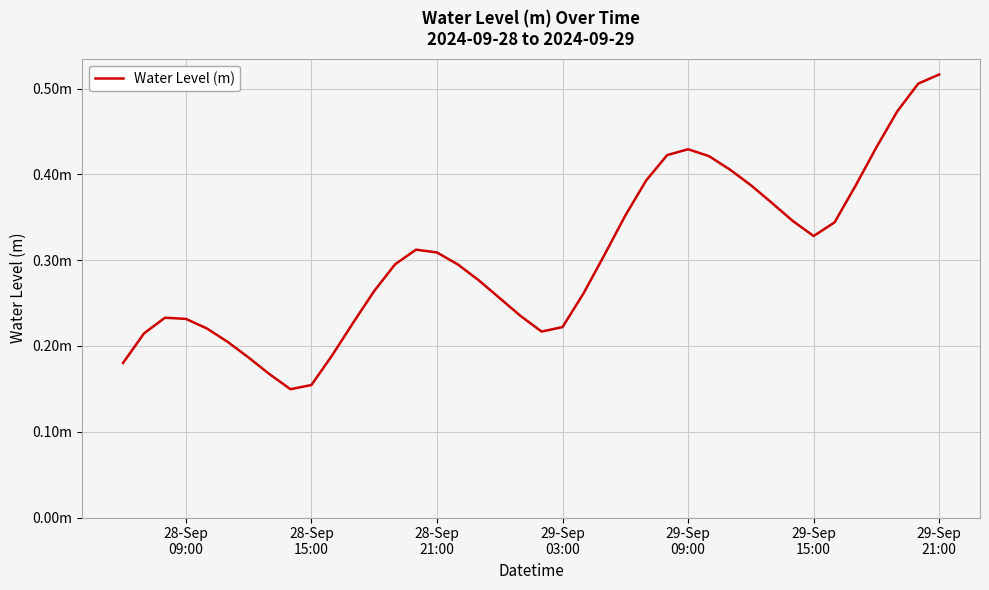

Does the chart have visible grid lines?

Yes